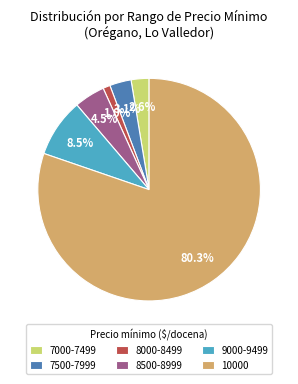

What is the largest slice in the pie chart?

10000